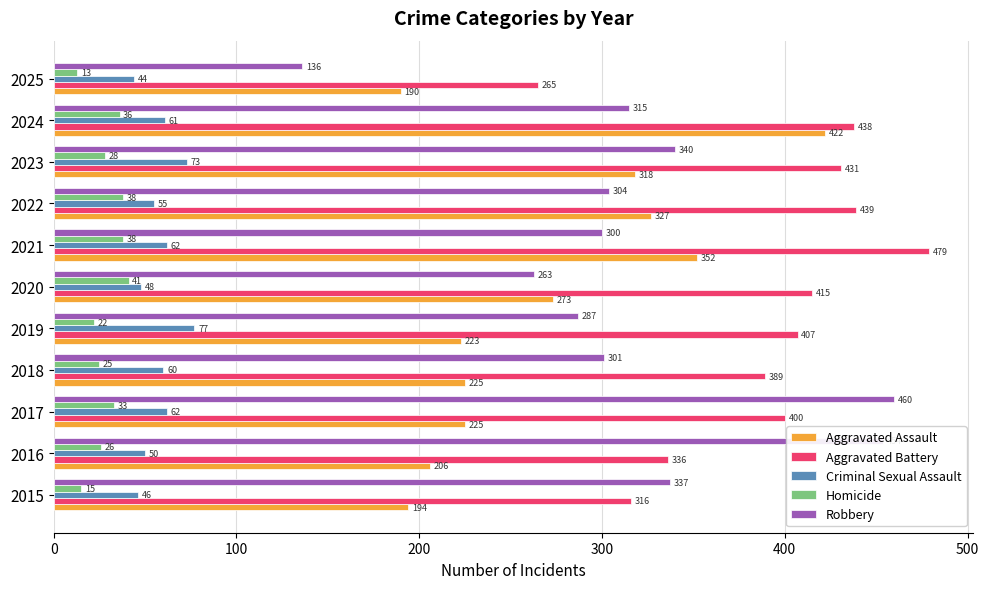

Is it true that Robbery equals 337 at 2015?

True